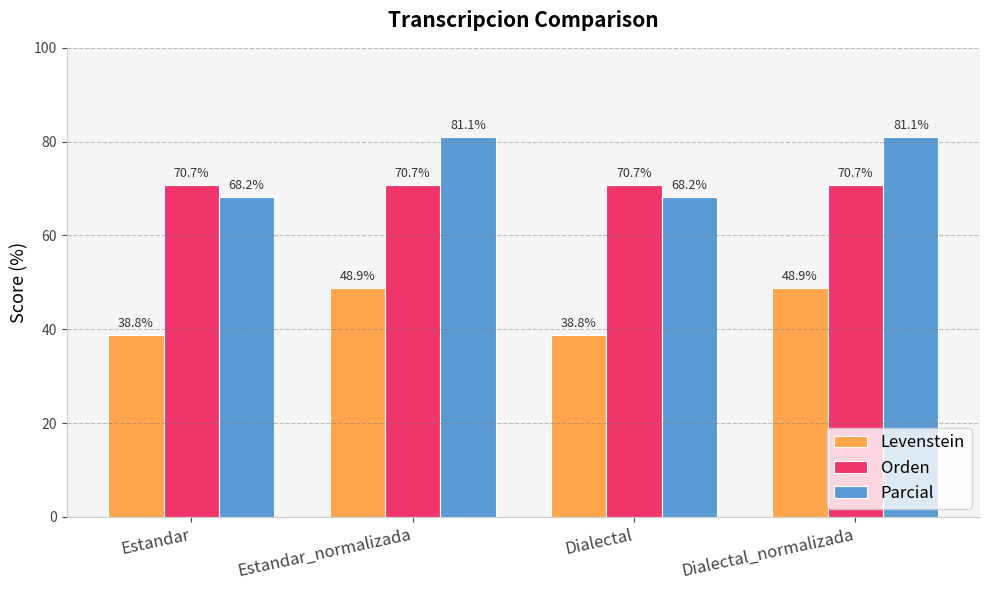

What is the sum of all Orden values?

282.9